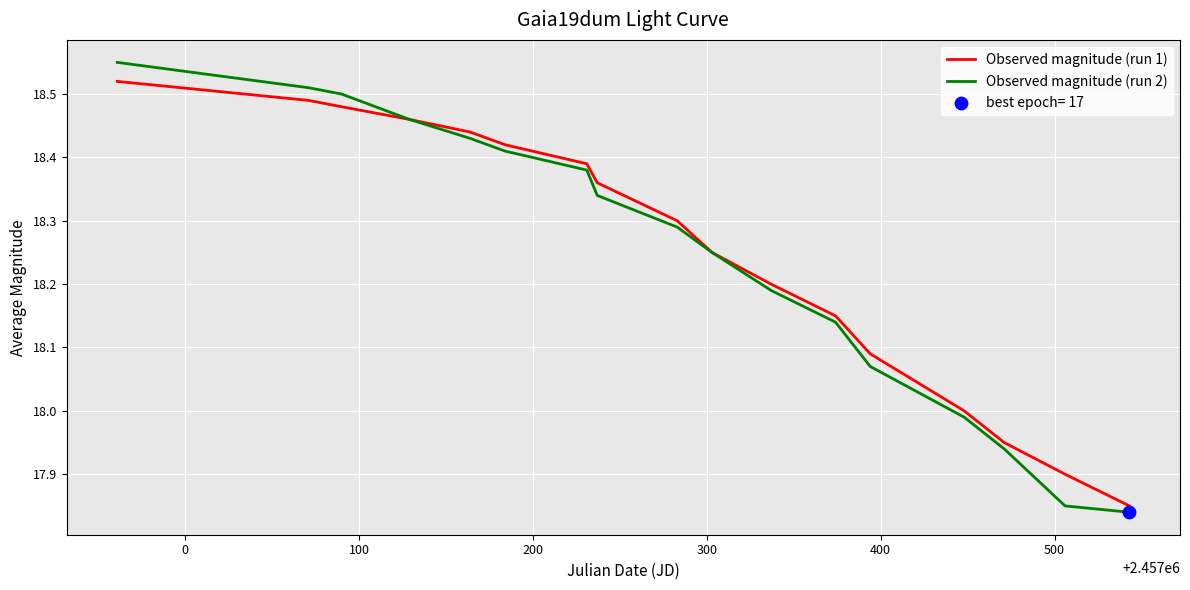

Which series has the largest range (max minus min)?

Observed magnitude (run 2)